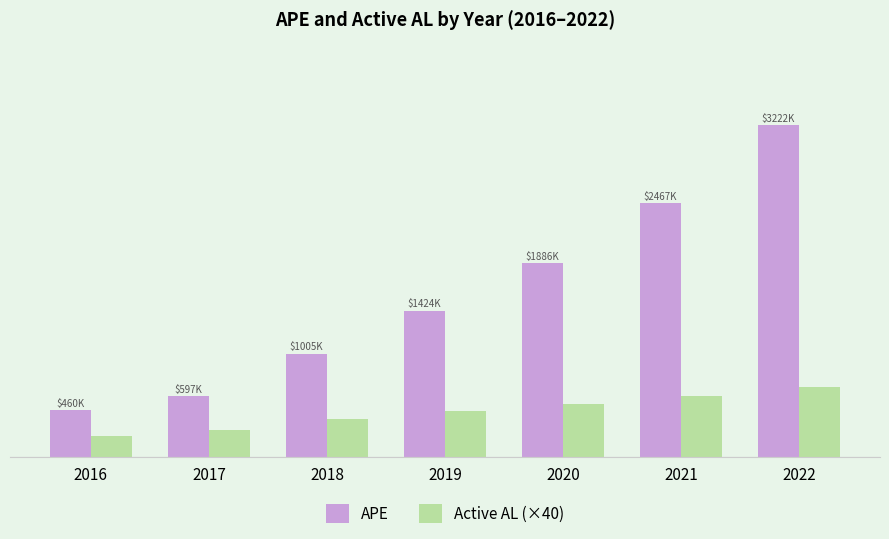

What is the average value of the APE series?

1579991.1